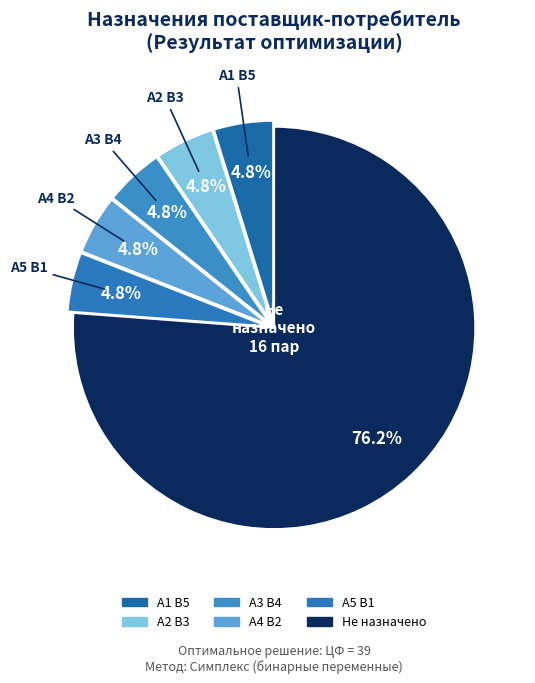

How many segments does this pie chart have?

6